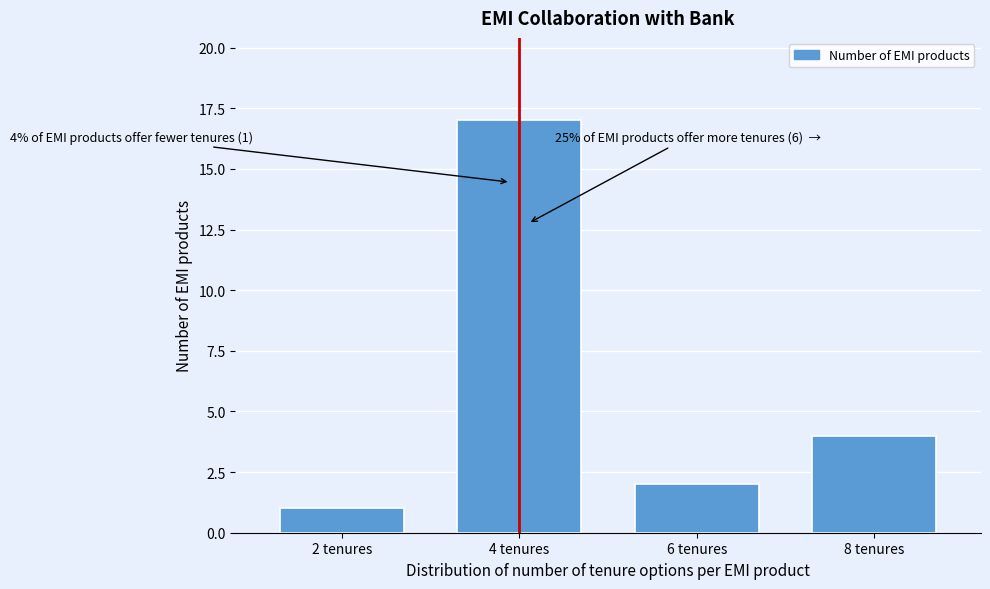

Reading left to right, what are all the values shown in this chart?

1	17	2	4